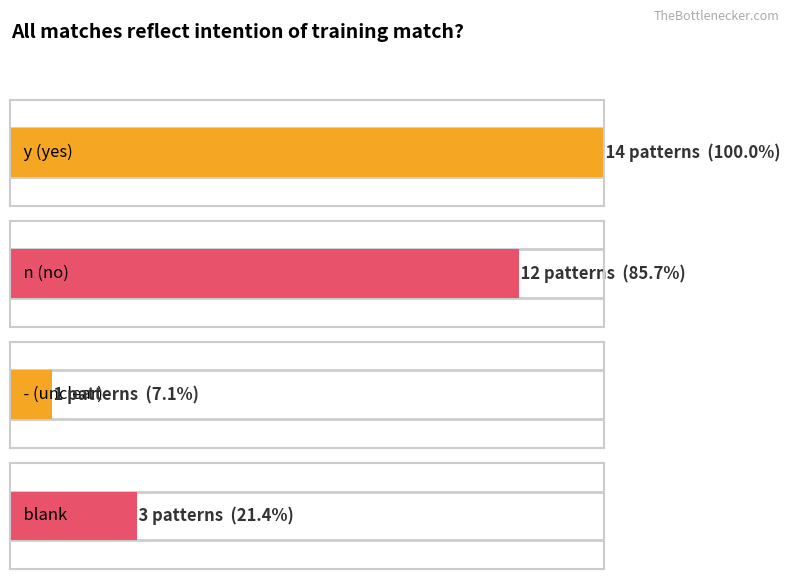

How many series are shown in this chart?

1